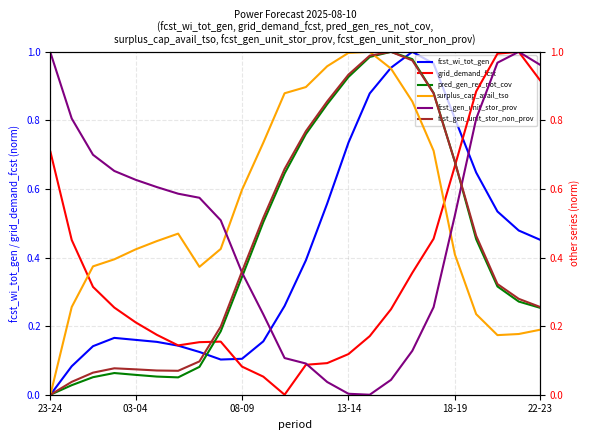

True or false: grid_demand_fcst has a value of 0.2 at 16.

True